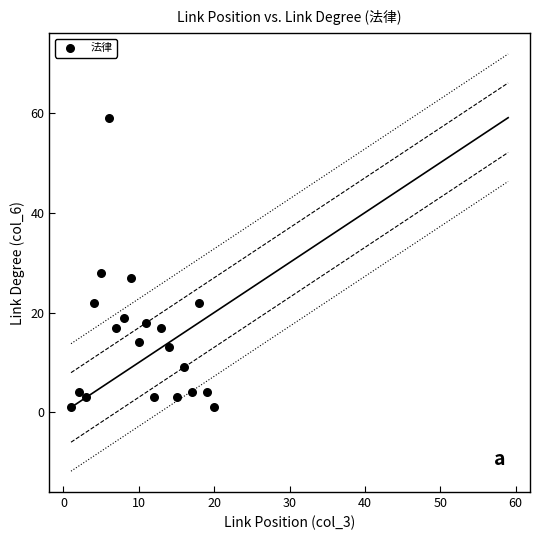

What is the range of X values (max minus min)?

19